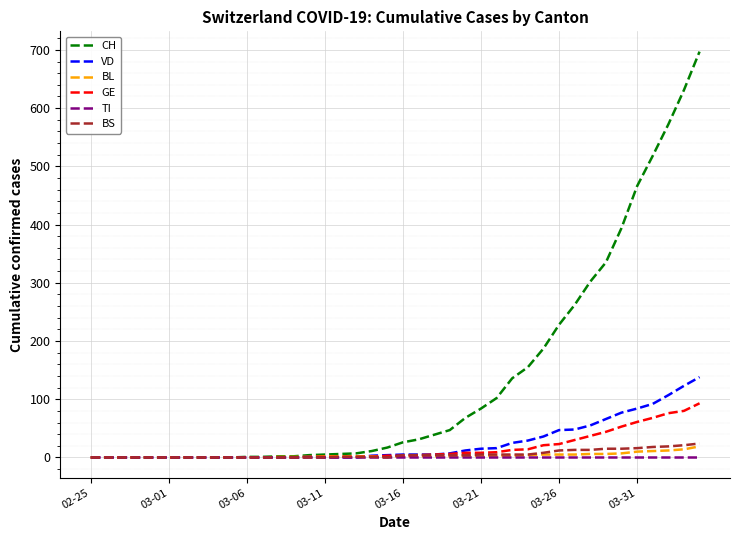

Which series has the largest total across all categories?

CH